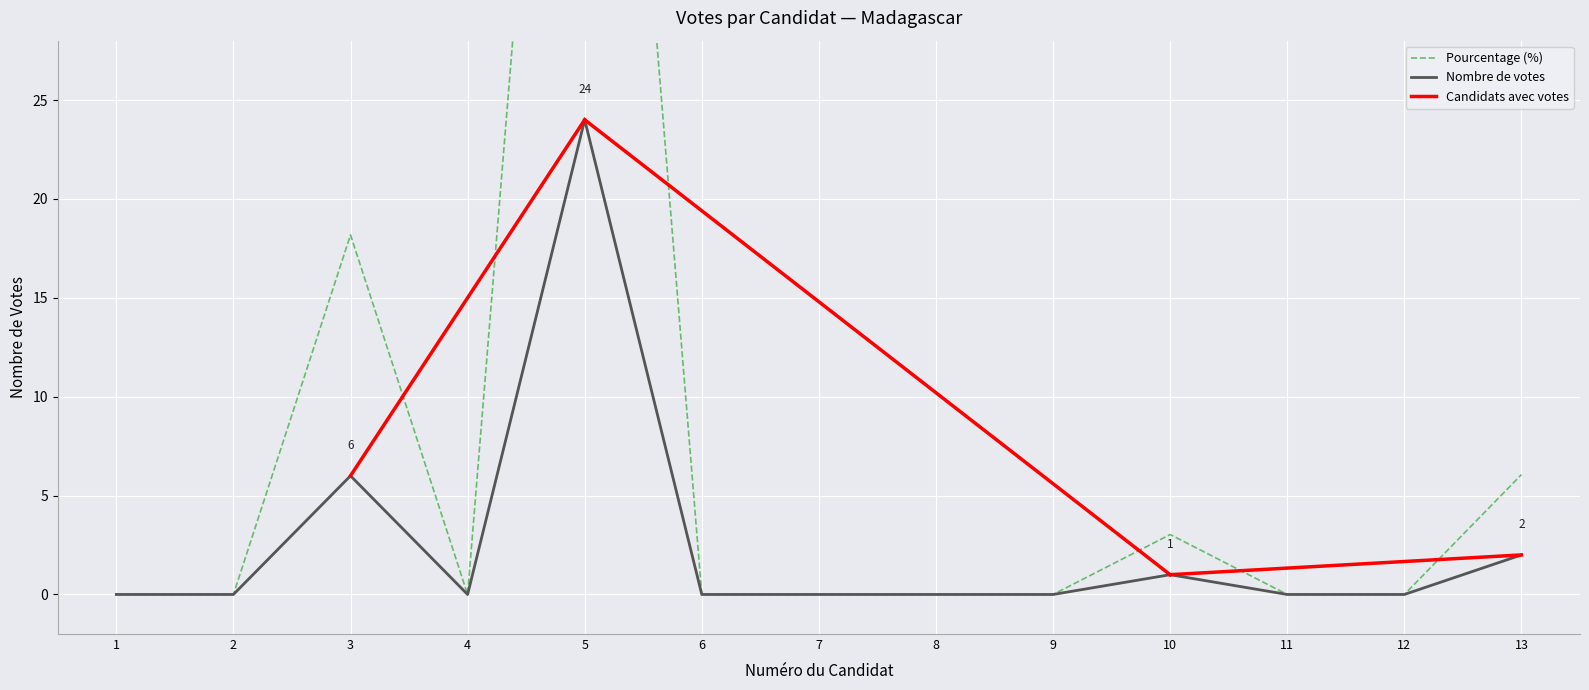

Reading left to right, what are all the values shown in this chart?

1=0	2=0	3=6	4=0	5=24	6=0	7=0	8=0	9=0	10=1	11=0	12=0	13=2